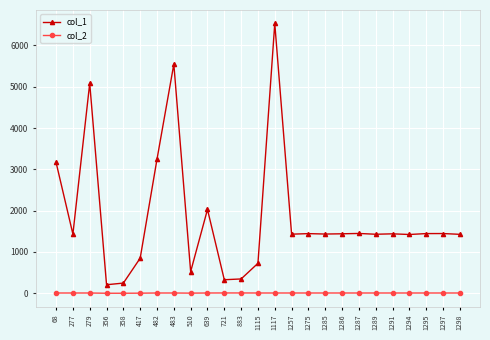

What is the sum of the col_1 values at 68 and 1275?

4611